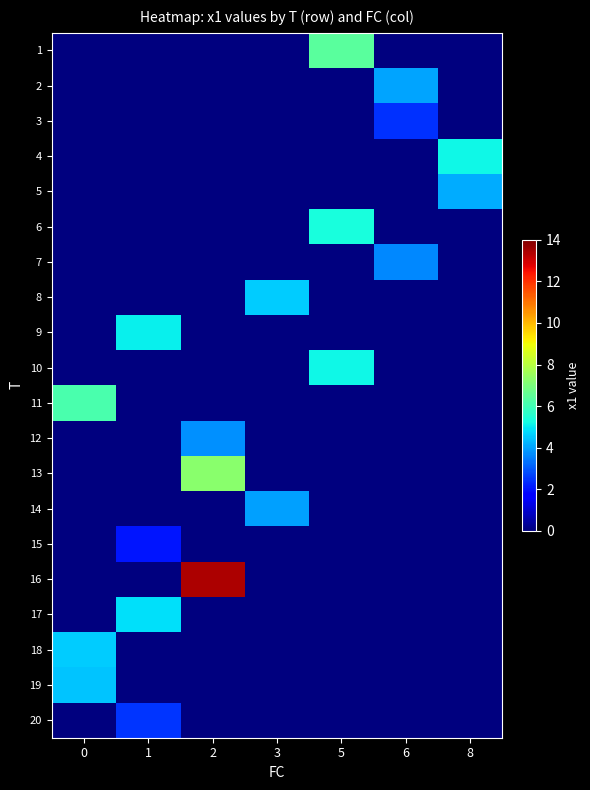

Reading left to right, extract all data points from this chart.

1: 0=0.0	1=0.0	2=0.0	3=0.0	5=6.4	6=0.0	8=0.0
2: 0=0.0	1=0.0	2=0.0	3=0.0	5=0.0	6=4.0	8=0.0
3: 0=0.0	1=0.0	2=0.0	3=0.0	5=0.0	6=2.5	8=0.0
4: 0=0.0	1=0.0	2=0.0	3=0.0	5=0.0	6=0.0	8=5.2
5: 0=0.0	1=0.0	2=0.0	3=0.0	5=0.0	6=0.0	8=4.1
6: 0=0.0	1=0.0	2=0.0	3=0.0	5=5.3	6=0.0	8=0.0
7: 0=0.0	1=0.0	2=0.0	3=0.0	5=0.0	6=3.6	8=0.0
8: 0=0.0	1=0.0	2=0.0	3=4.6	5=0.0	6=0.0	8=0.0
9: 0=0.0	1=5.0	2=0.0	3=0.0	5=0.0	6=0.0	8=0.0
10: 0=0.0	1=0.0	2=0.0	3=0.0	5=5.1	6=0.0	8=0.0
11: 0=6.2	1=0.0	2=0.0	3=0.0	5=0.0	6=0.0	8=0.0
12: 0=0.0	1=0.0	2=3.8	3=0.0	5=0.0	6=0.0	8=0.0
13: 0=0.0	1=0.0	2=7.3	3=0.0	5=0.0	6=0.0	8=0.0
14: 0=0.0	1=0.0	2=0.0	3=3.9	5=0.0	6=0.0	8=0.0
15: 0=0.0	1=2.0	2=0.0	3=0.0	5=0.0	6=0.0	8=0.0
16: 0=0.0	1=0.0	2=13.4	3=0.0	5=0.0	6=0.0	8=0.0
17: 0=0.0	1=4.9	2=0.0	3=0.0	5=0.0	6=0.0	8=0.0
18: 0=4.6	1=0.0	2=0.0	3=0.0	5=0.0	6=0.0	8=0.0
19: 0=4.4	1=0.0	2=0.0	3=0.0	5=0.0	6=0.0	8=0.0
20: 0=0.0	1=2.5	2=0.0	3=0.0	5=0.0	6=0.0	8=0.0